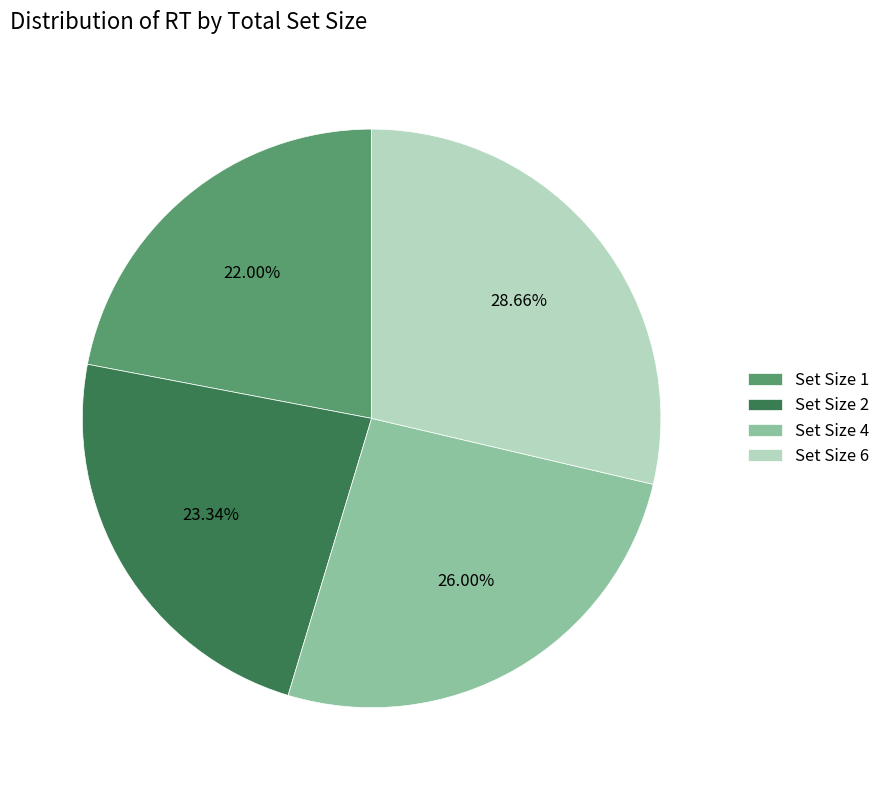

Does any single category account for the majority?

No